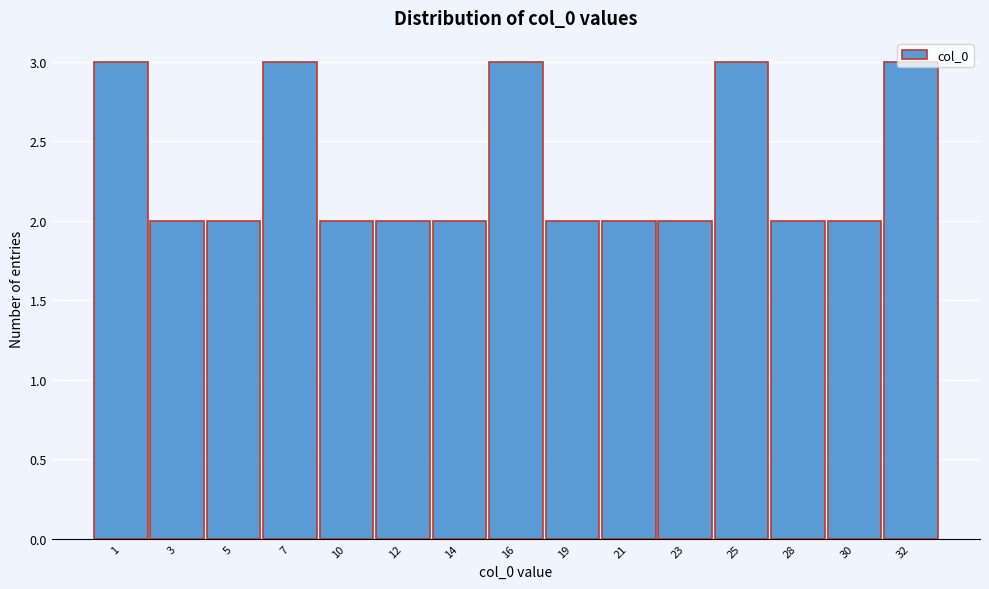

What is the greatest value displayed?

3